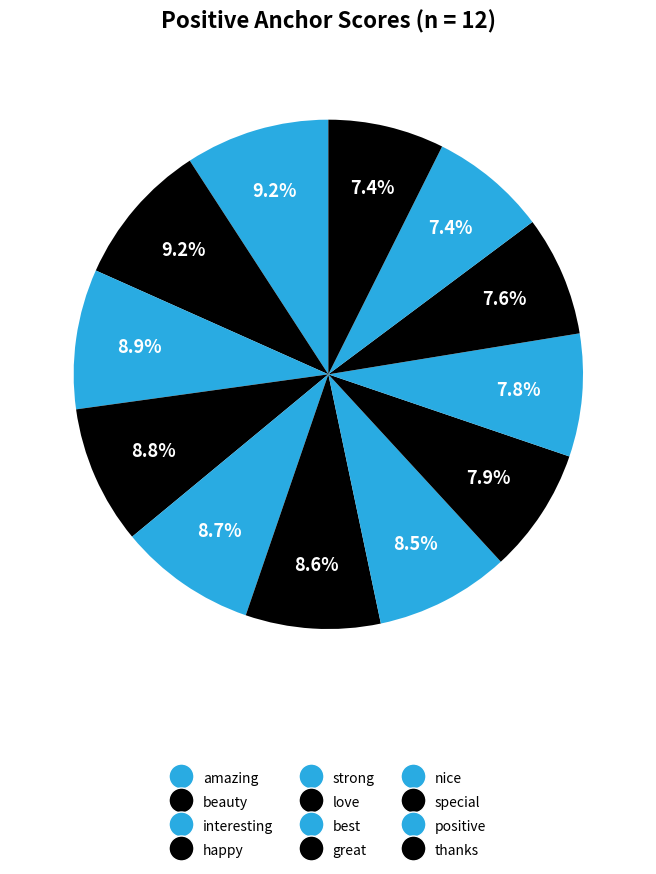

True or false: special accounts for 8% of the total.

True